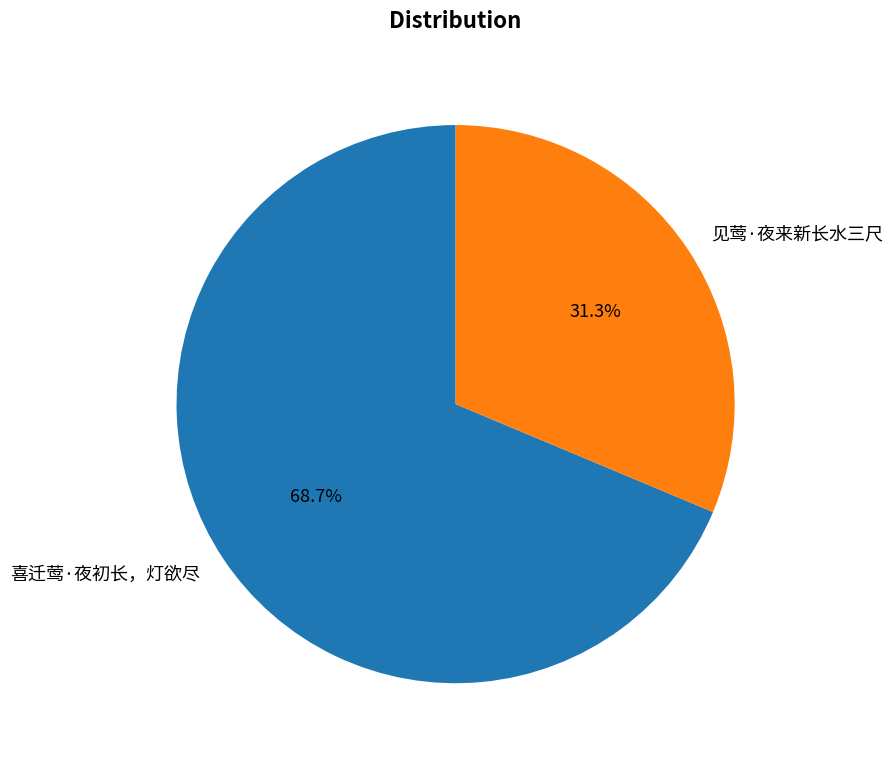

Combined, do 喜迁莺·夜初长，灯欲尽 and 见莺·夜来新长水三尺 account for over 50%?

Yes